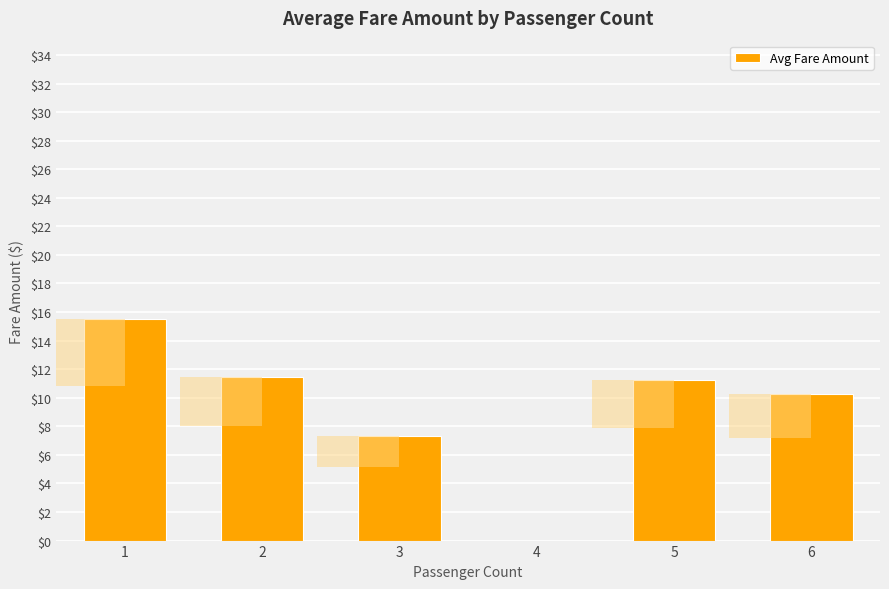

What is the difference between the second highest and minimum values?

11.5